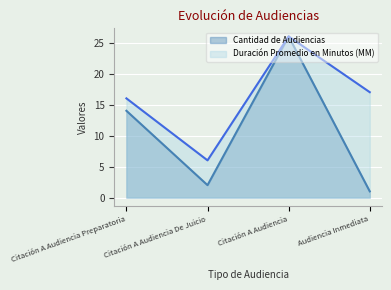

How many distinct data groups are displayed?

2